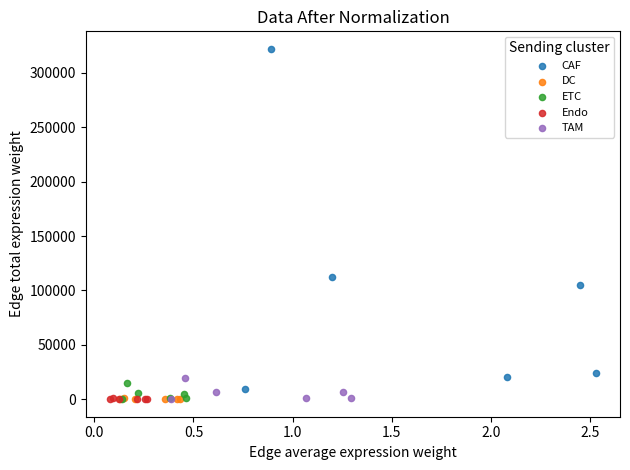

Which series has the largest Y range (max minus min)?

CAF